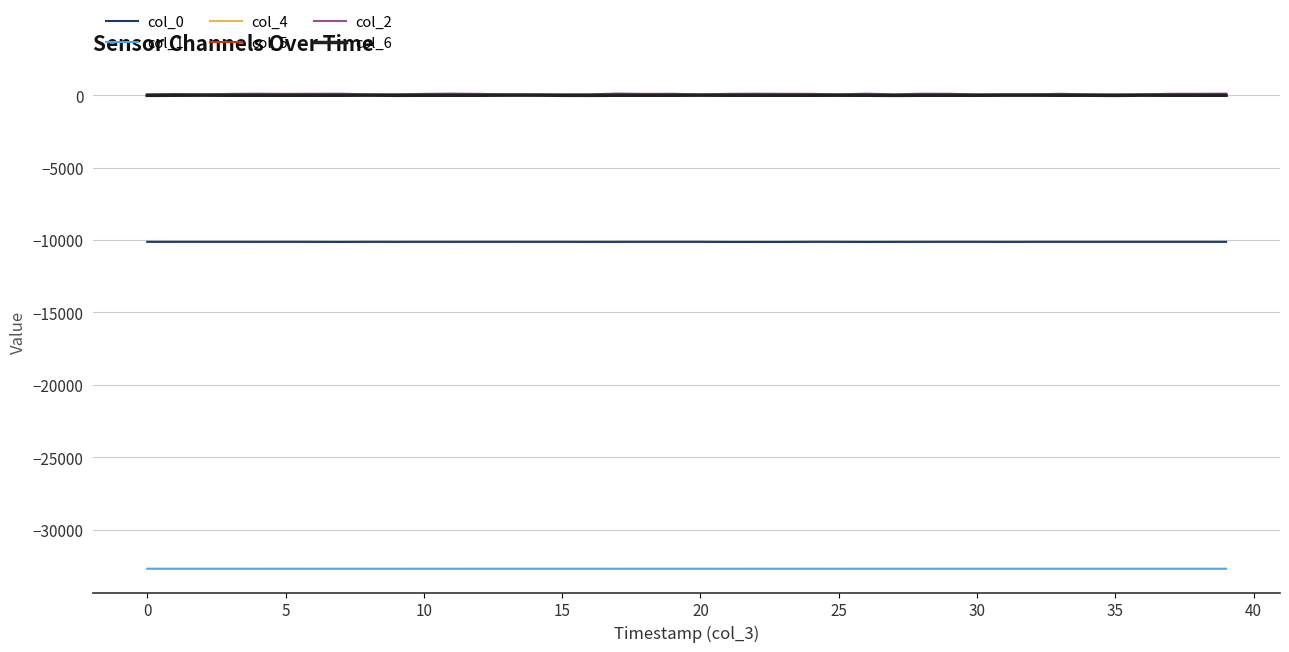

What is the minimum value shown in the chart?

-32708.7